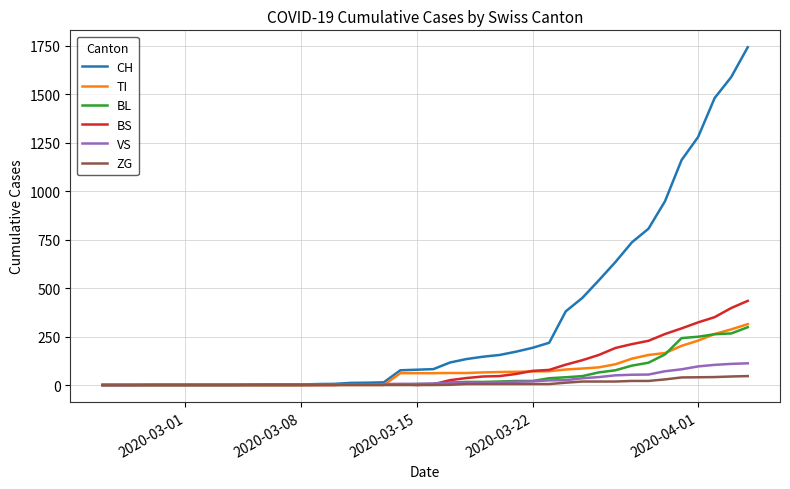

After their last crossing, which series has the higher values: BL or VS?

BL